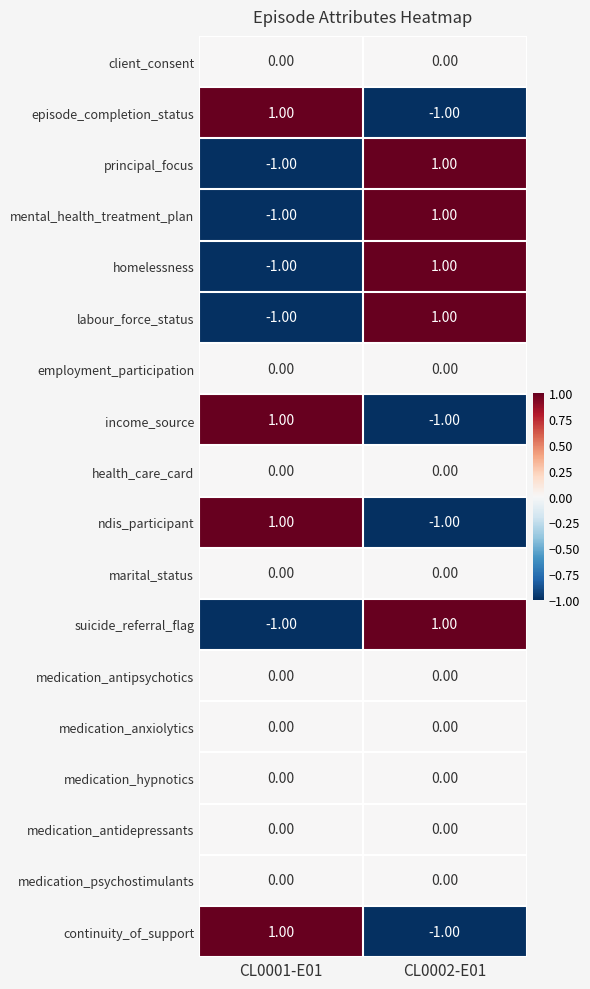

List the labels in order of homelessness value, largest first.

CL0002-E01, CL0001-E01